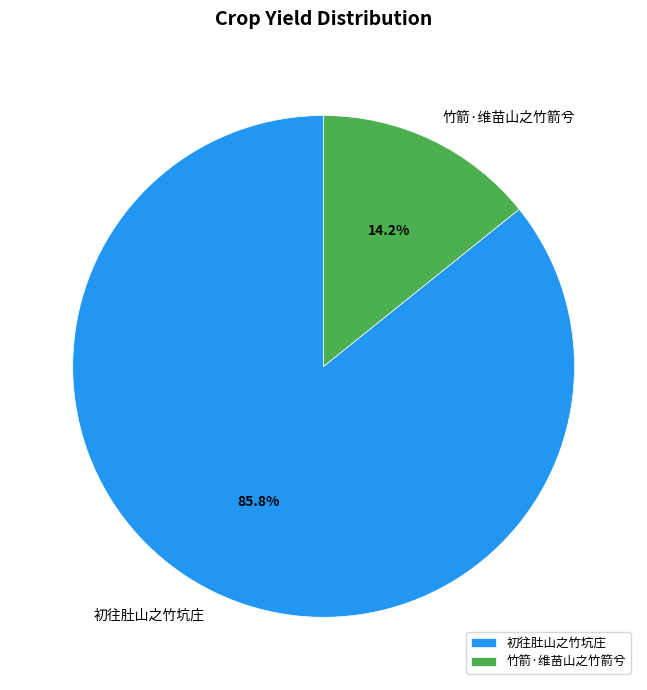

Combined, do 初往肚山之竹坑庄 and 竹箭·维苗山之竹箭兮 account for over 50%?

Yes